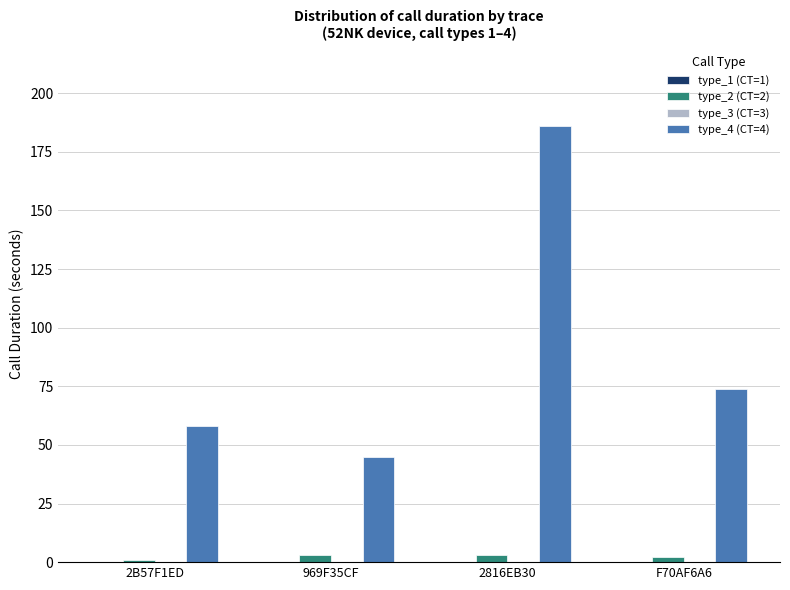

Which category has the highest value across all series?

2816EB30